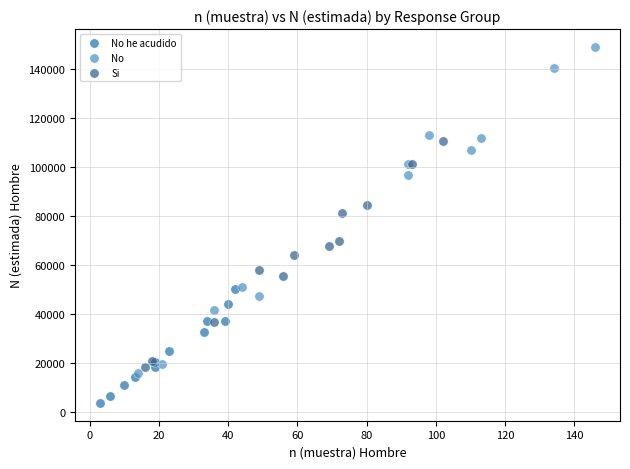

Which series has the largest Y range (max minus min)?

No